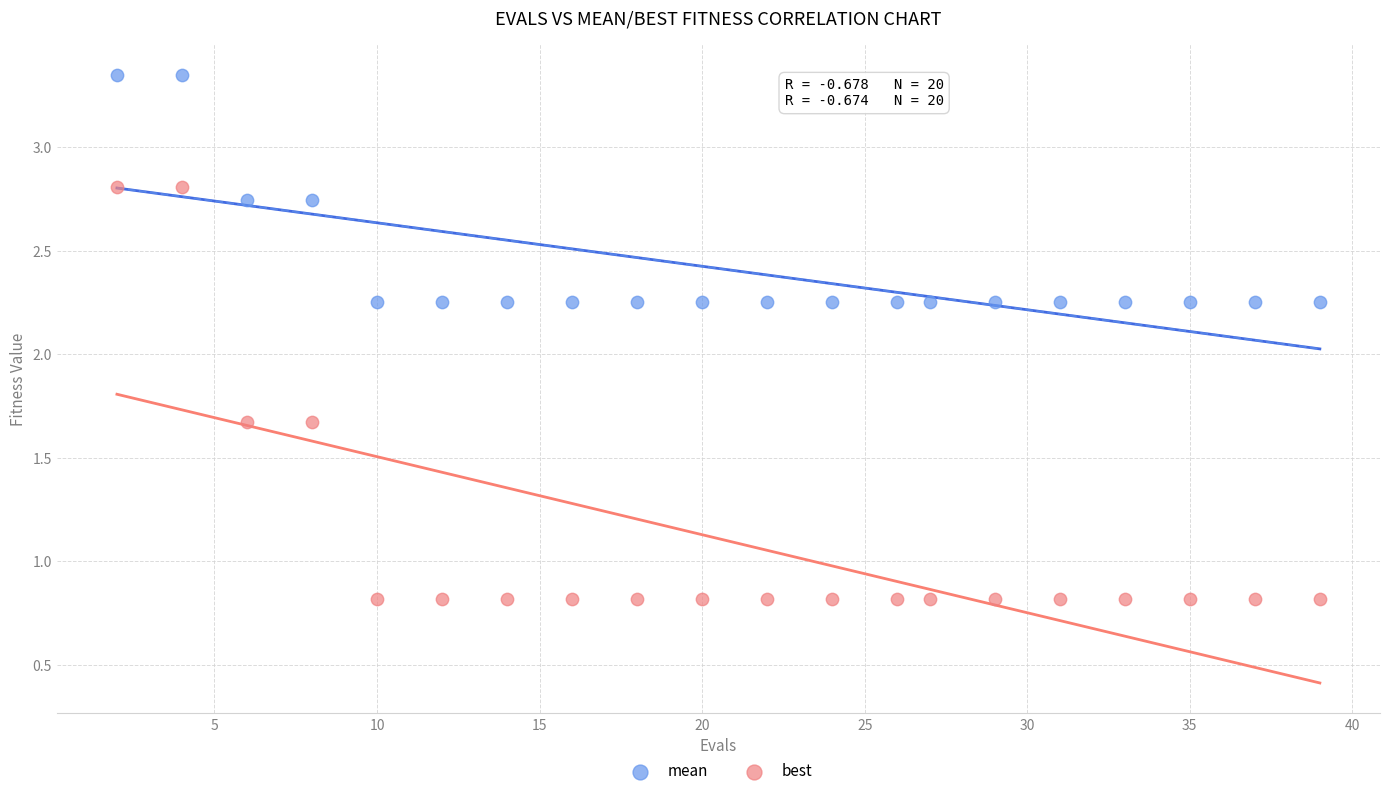

What is the X range (max minus min) for the scatter plot?

37.0